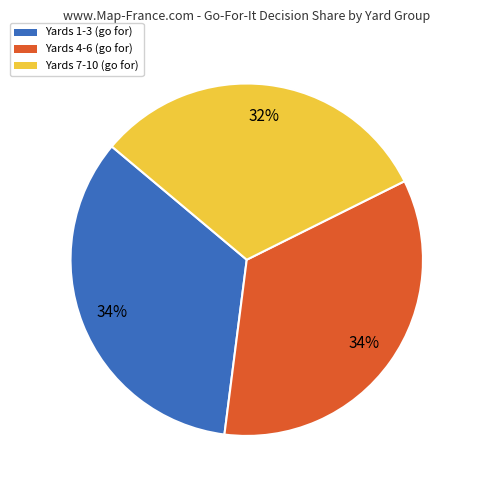

Is there any slice that represents more than half of the pie?

No